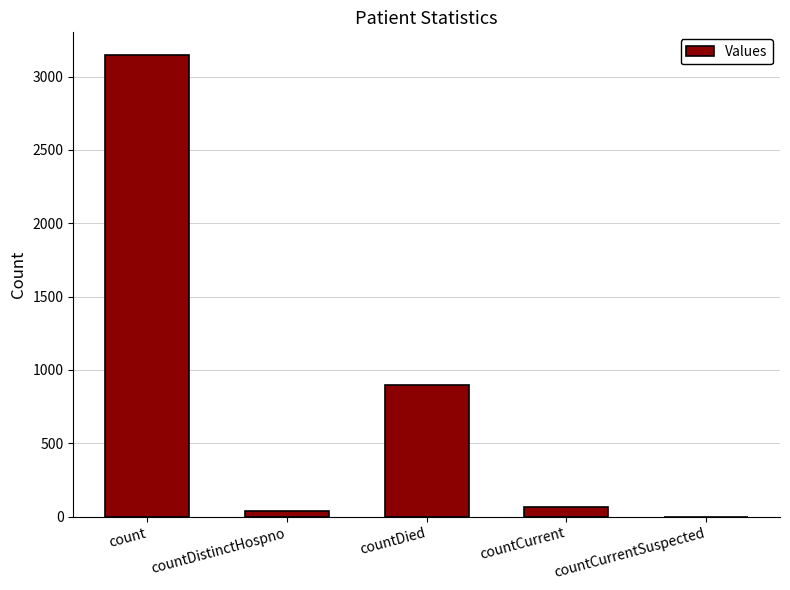

The chart shows a value of 898 at countDied. True or false?

True